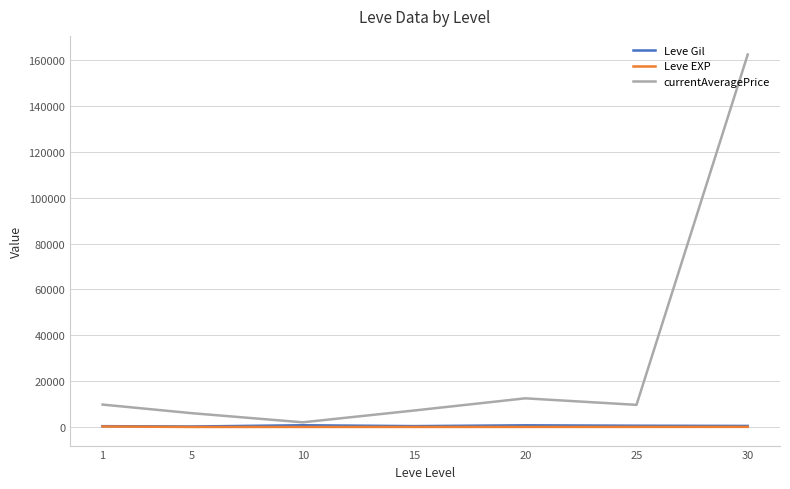

Which series changed the most between 20 and 30?

currentAveragePrice